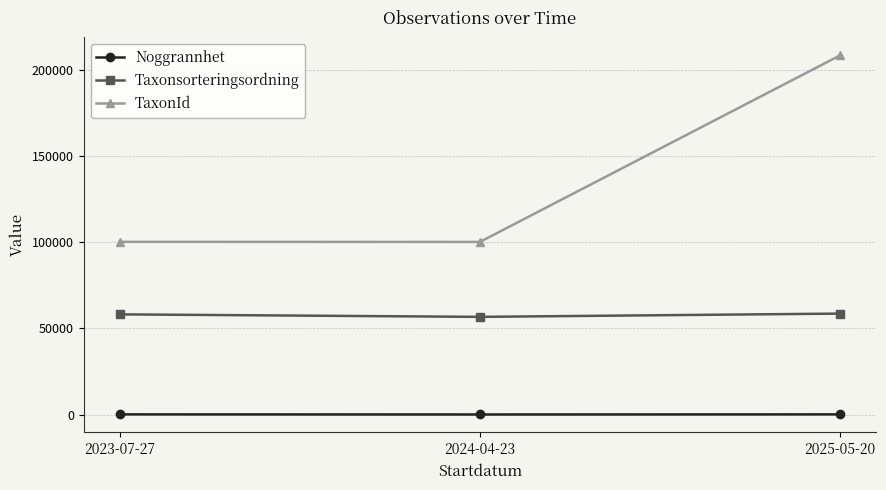

What is the greatest value displayed?

208242